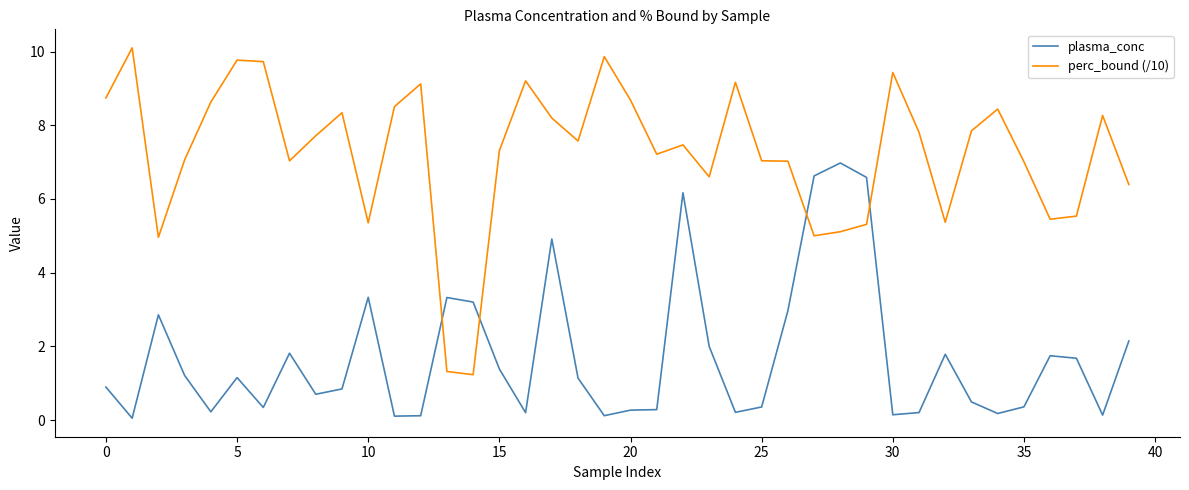

True or false: plasma_conc and perc_bound (/10) intersect in this chart.

True